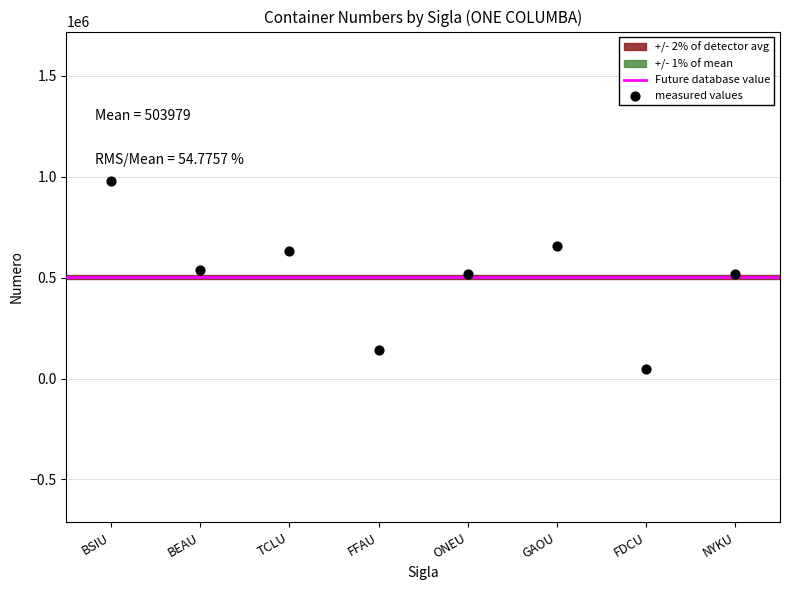

What is the range of Y values (max minus min)?

934962